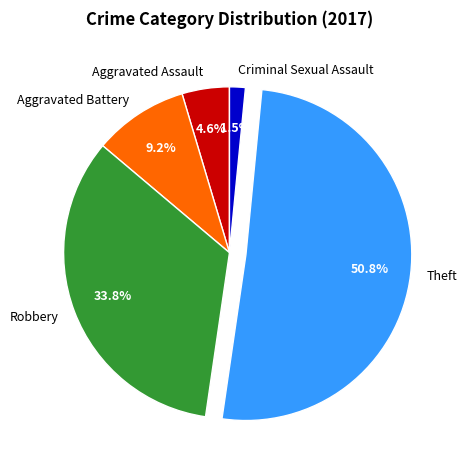

Does Robbery represent more than half of the total?

No